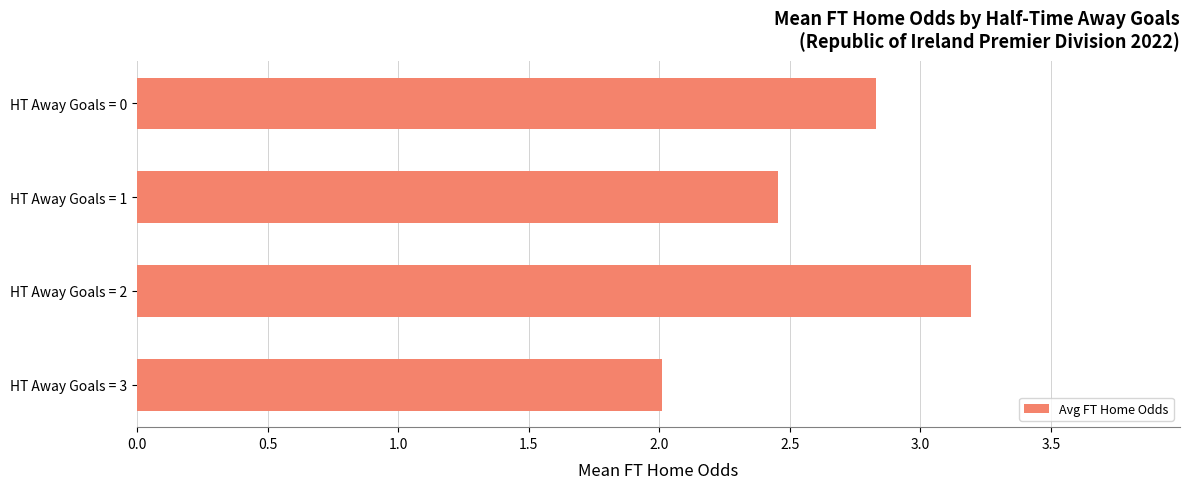

The value at HT Away Goals = 3 is 0.6. True or false?

False